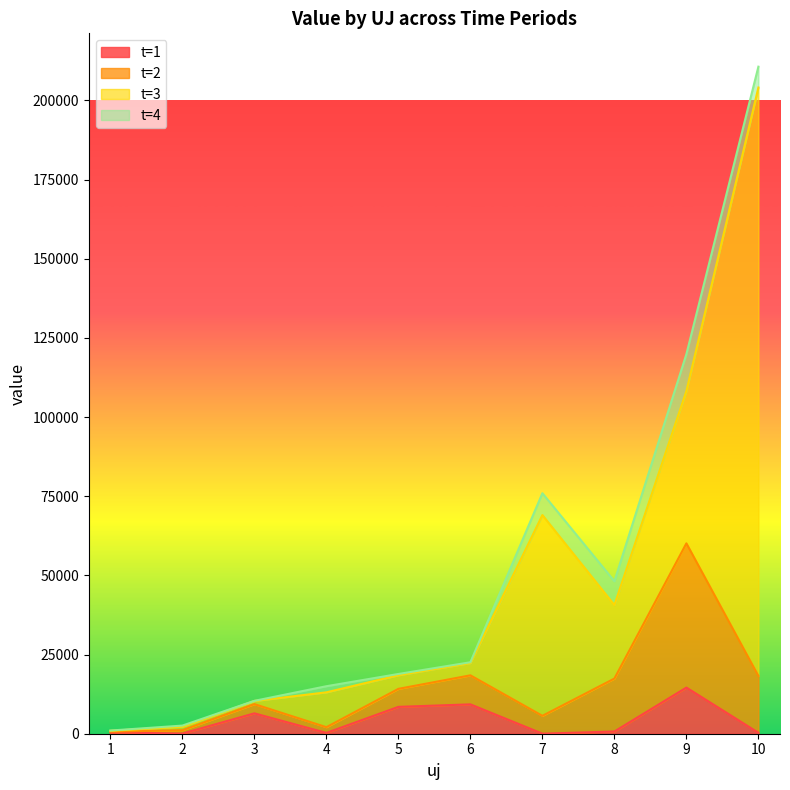

At which category is the sum across all series the highest?

10